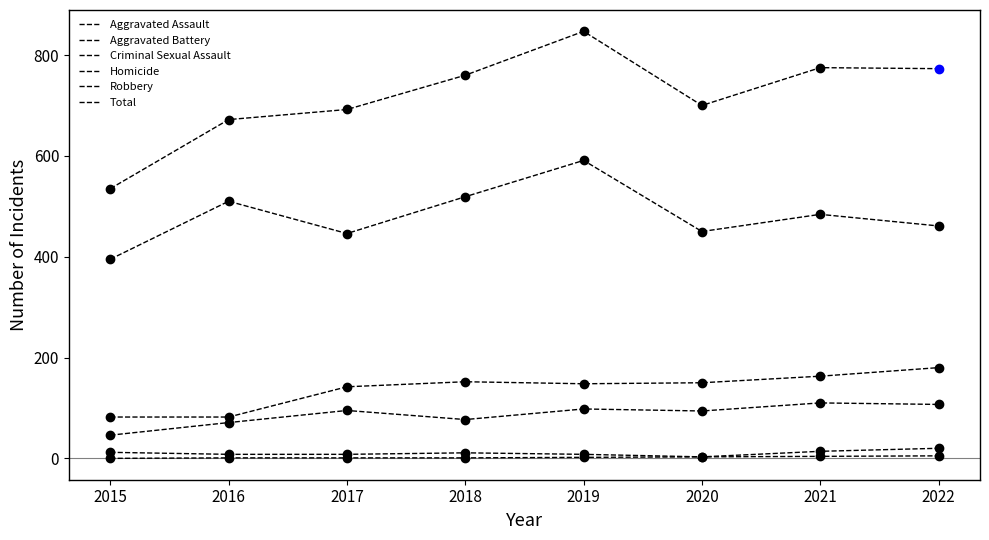

How many lines are shown in the chart?

6